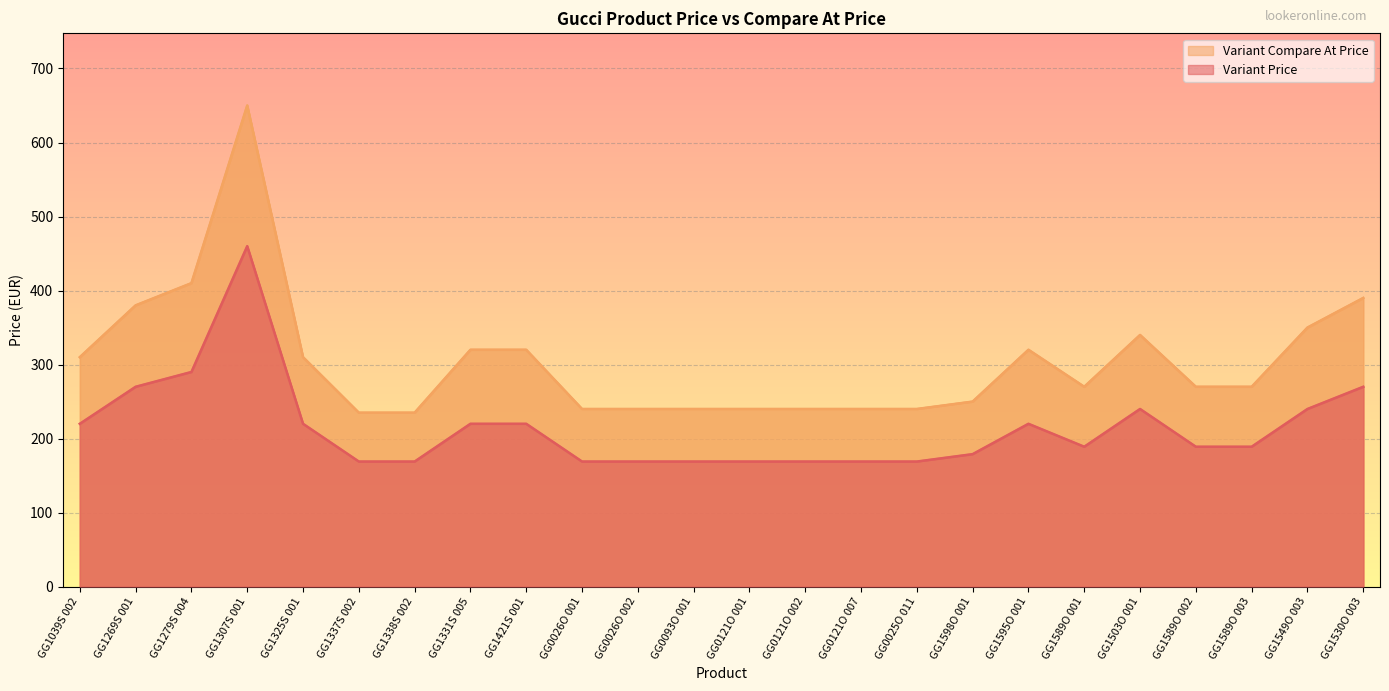

Does the chart display data point markers on the line(s)?

No